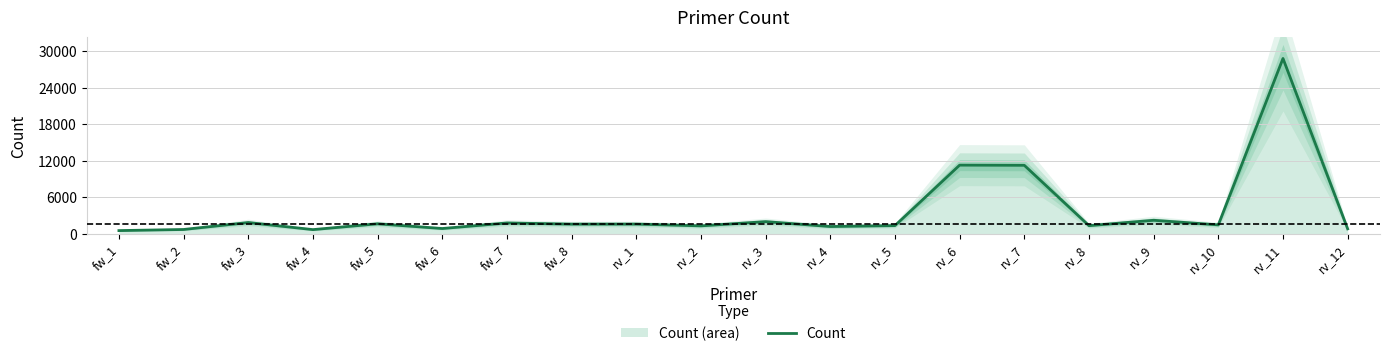

Which category has the highest value across all series?

rv_11